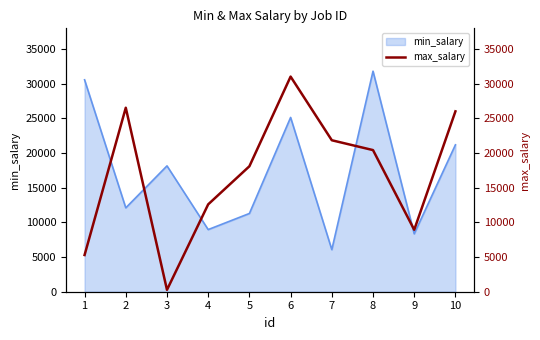

What is the average value?

17109